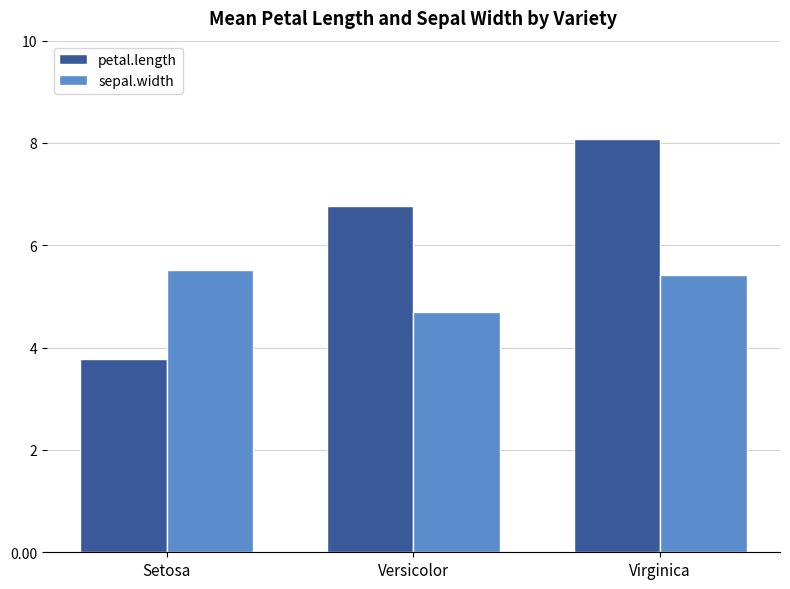

Which series has the largest range (max minus min)?

petal.length